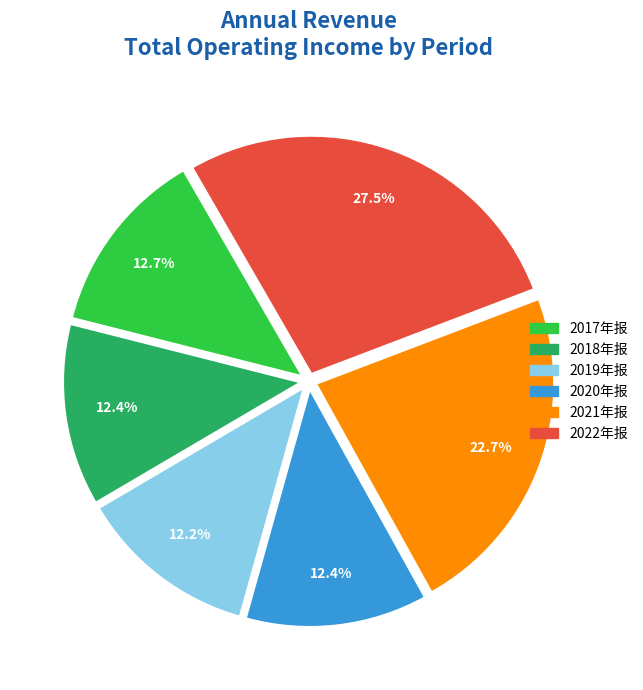

Between 2021年报 and 2018年报, which is larger?

2021年报